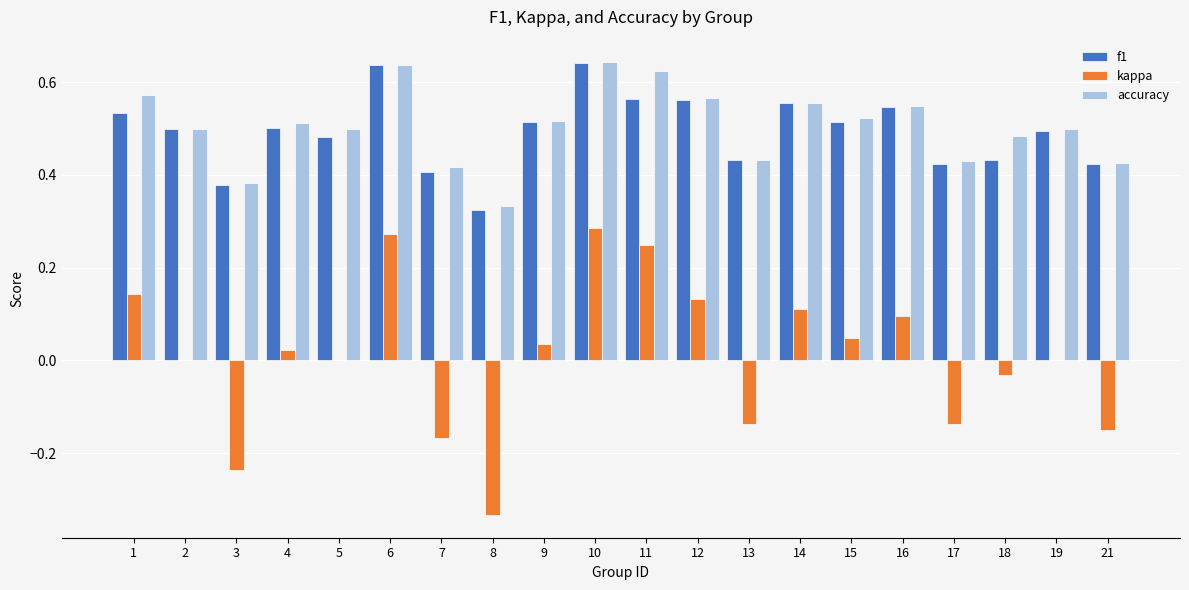

What are all the series names shown in the legend?

f1, kappa, accuracy